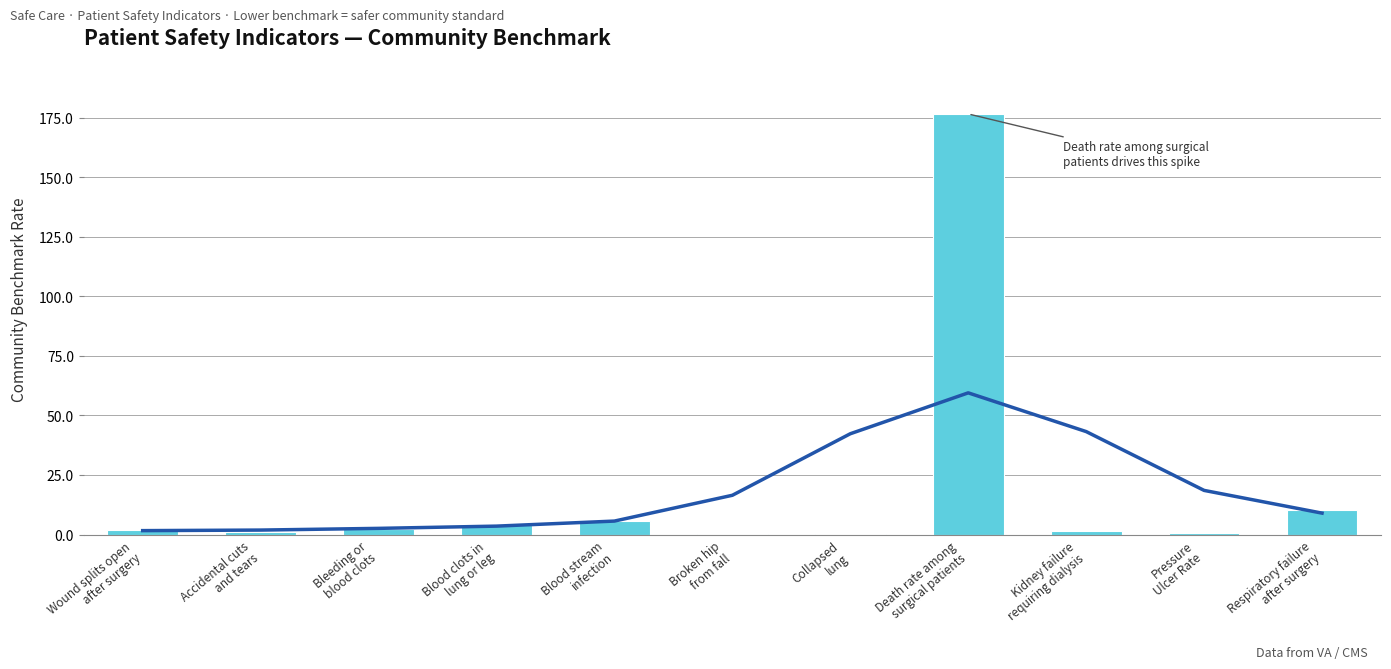

The value at Kidney failure
requiring dialysis is 2.2. True or false?

False